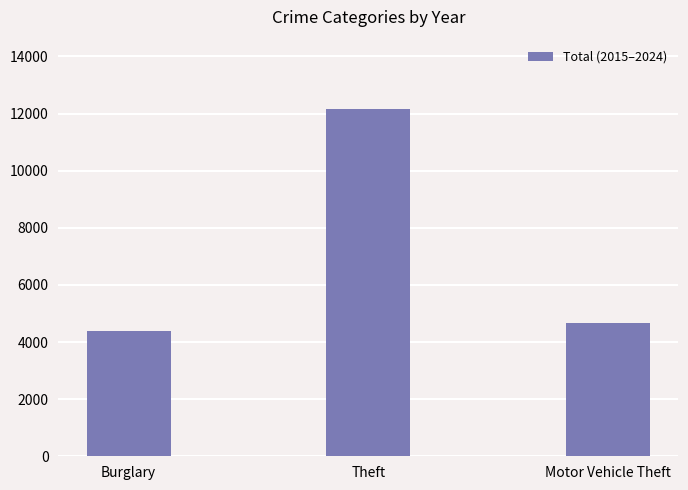

Rank the categories by value from lowest to highest.

Burglary, Motor Vehicle Theft, Theft